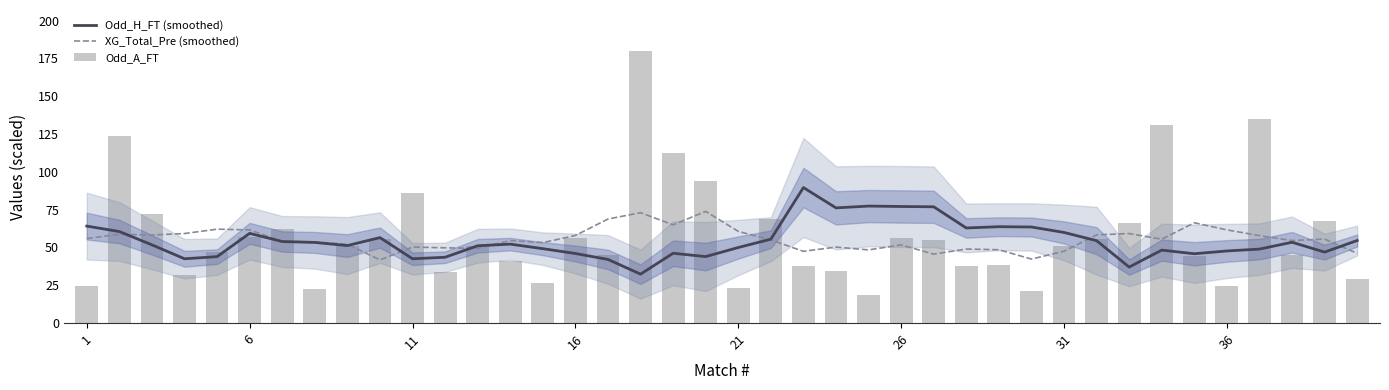

What is the average value of the Odd_H_FT (smoothed) series?

54.4